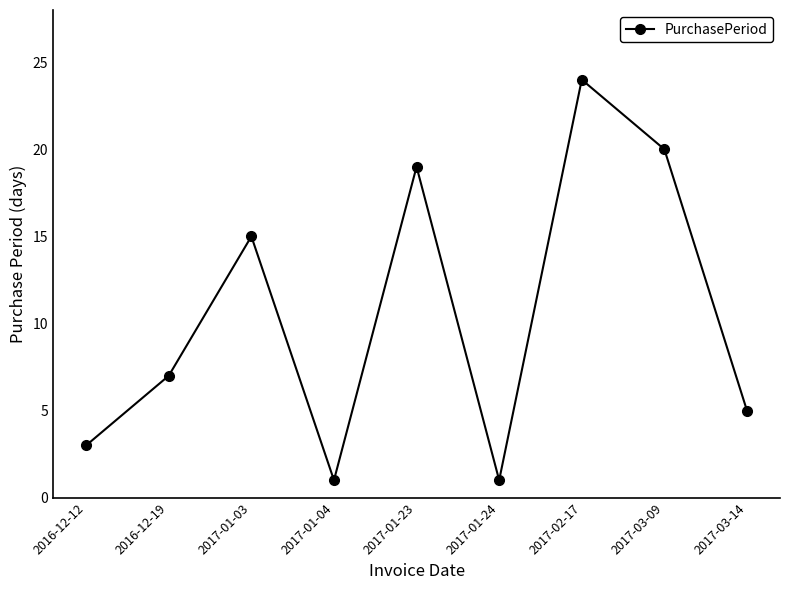

The value at 2017-01-03 is 15. True or false?

True